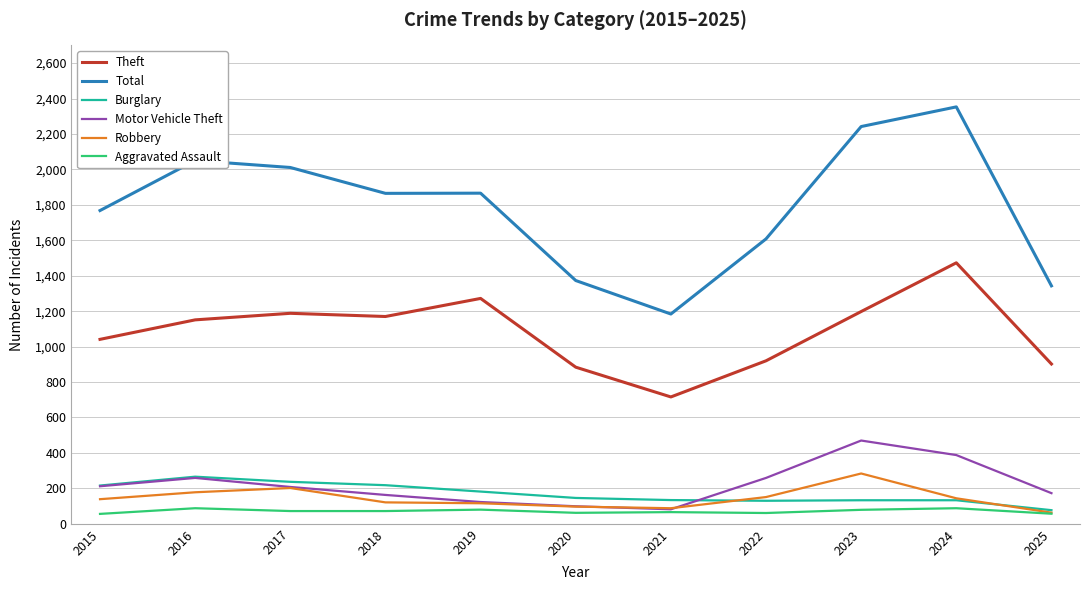

True or false: Robbery and Total cross at least once.

False